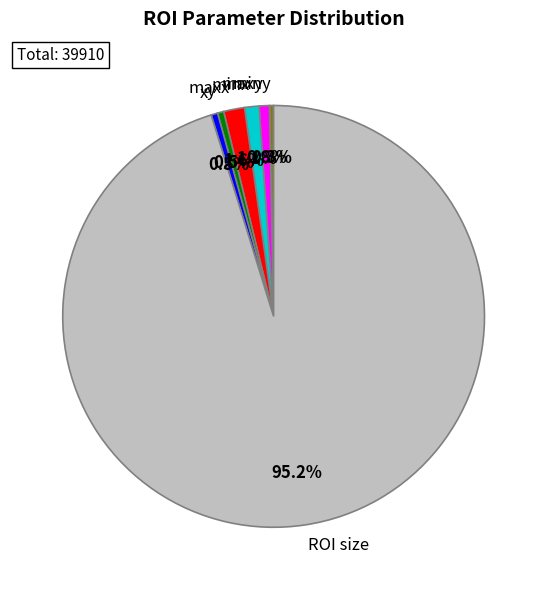

True or false: maxy accounts for 1% of the total.

True